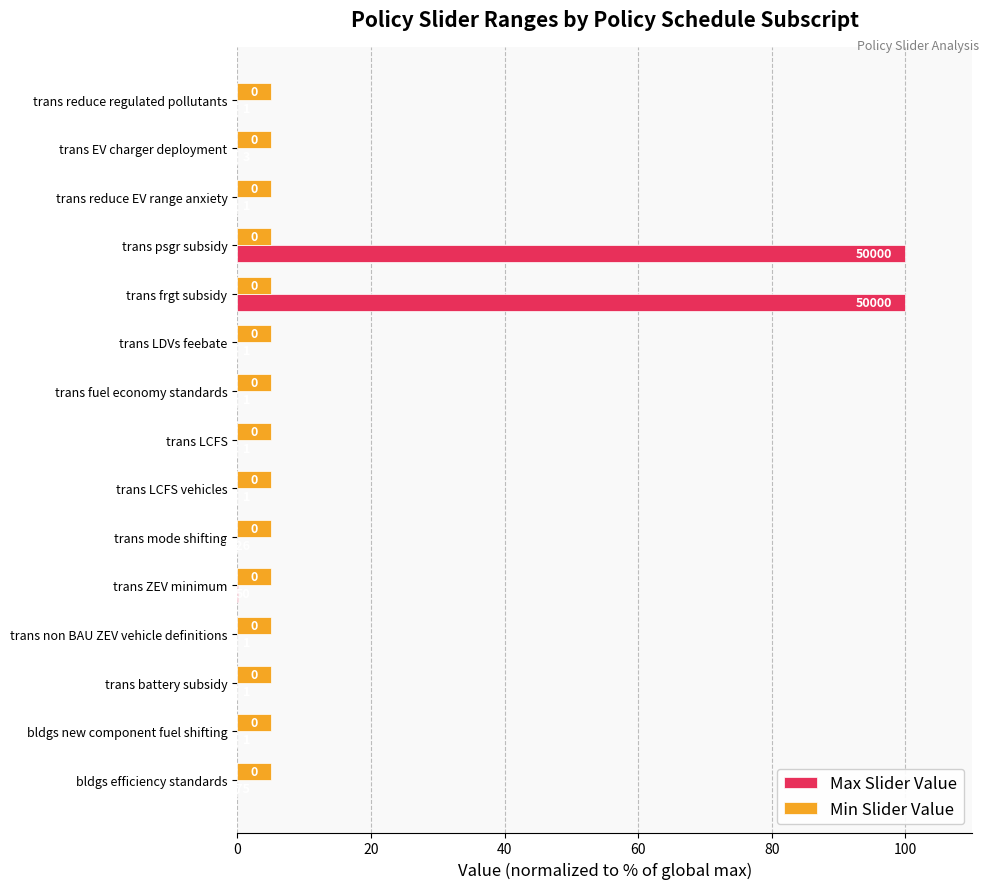

Where is Max Slider Value nearest to the value 50?

trans ZEV minimum